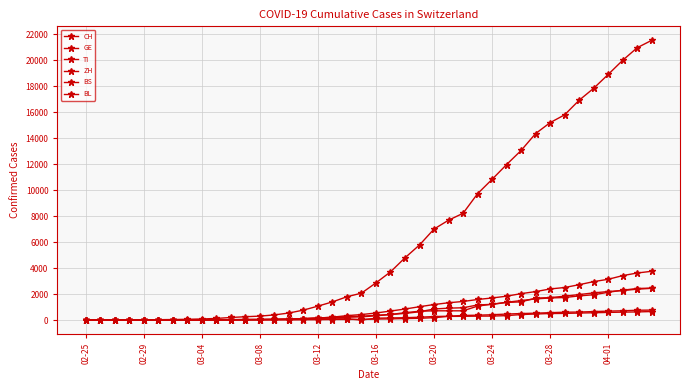

True or false: CH and ZH cross at least once.

False